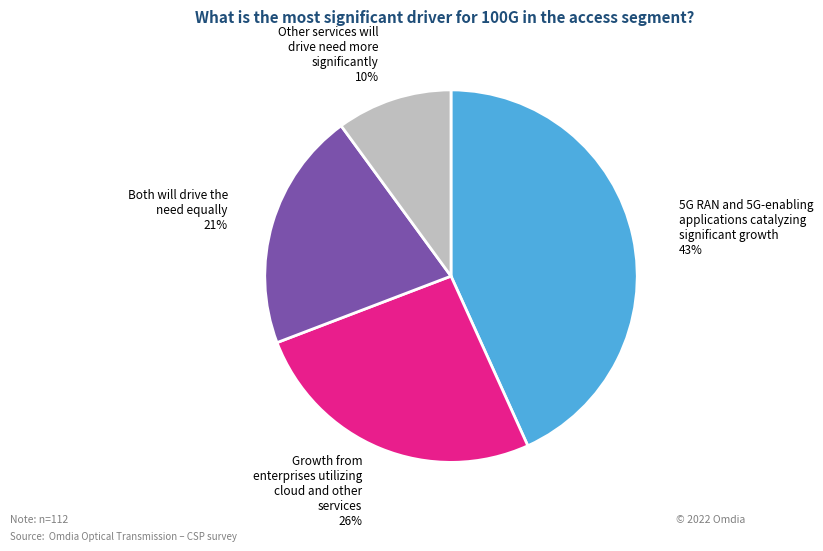

What is the largest slice in the pie chart?

5G RAN and 5G-enabling applications catalyzing significant growth